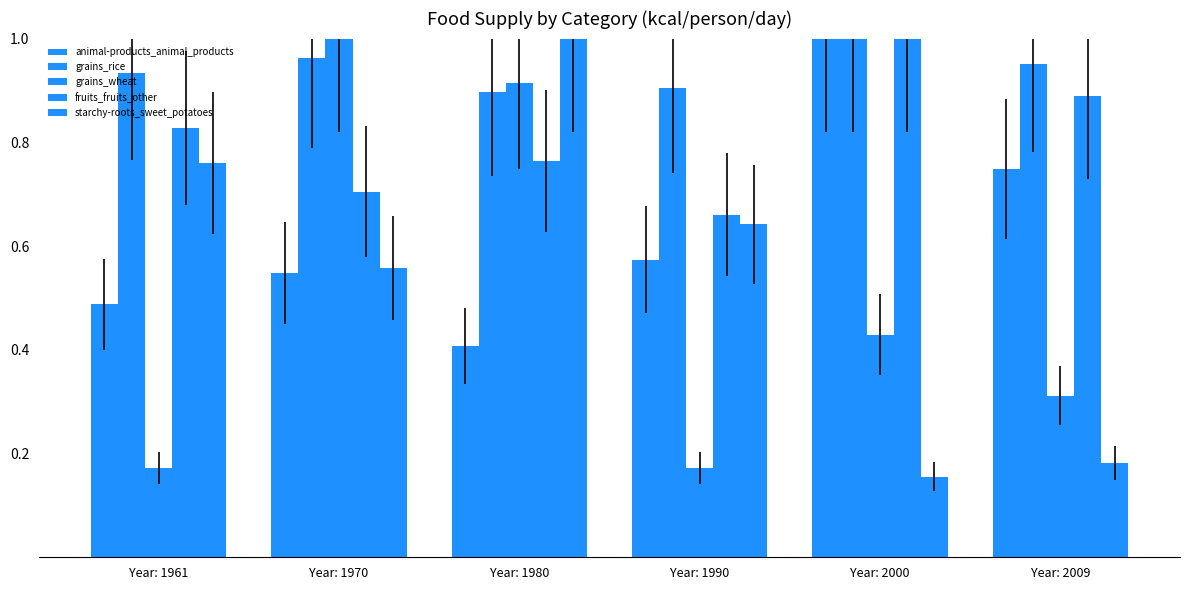

Are the bars horizontal?

No